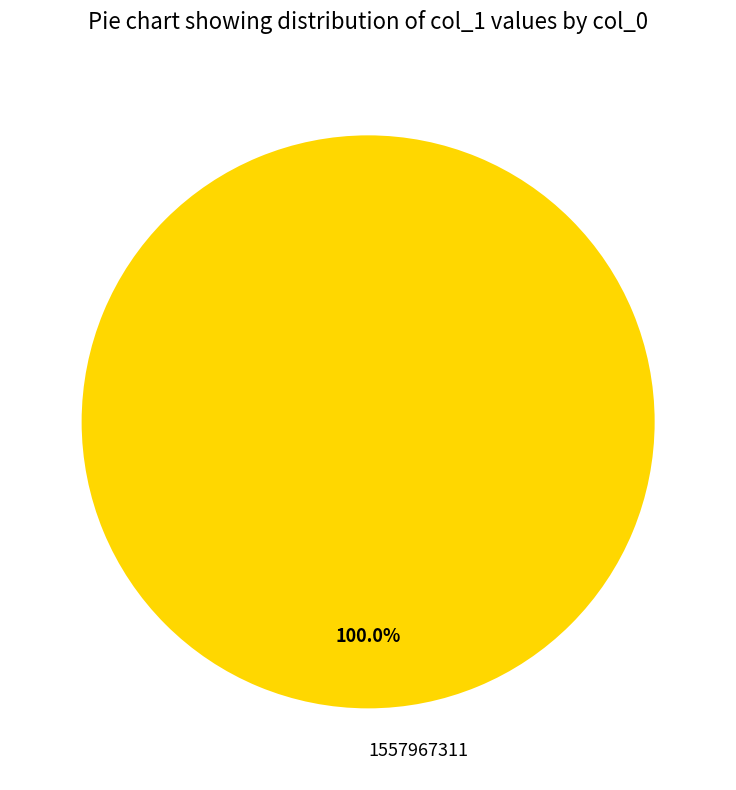

Is it true that 1557967311 is 100% of the pie?

True